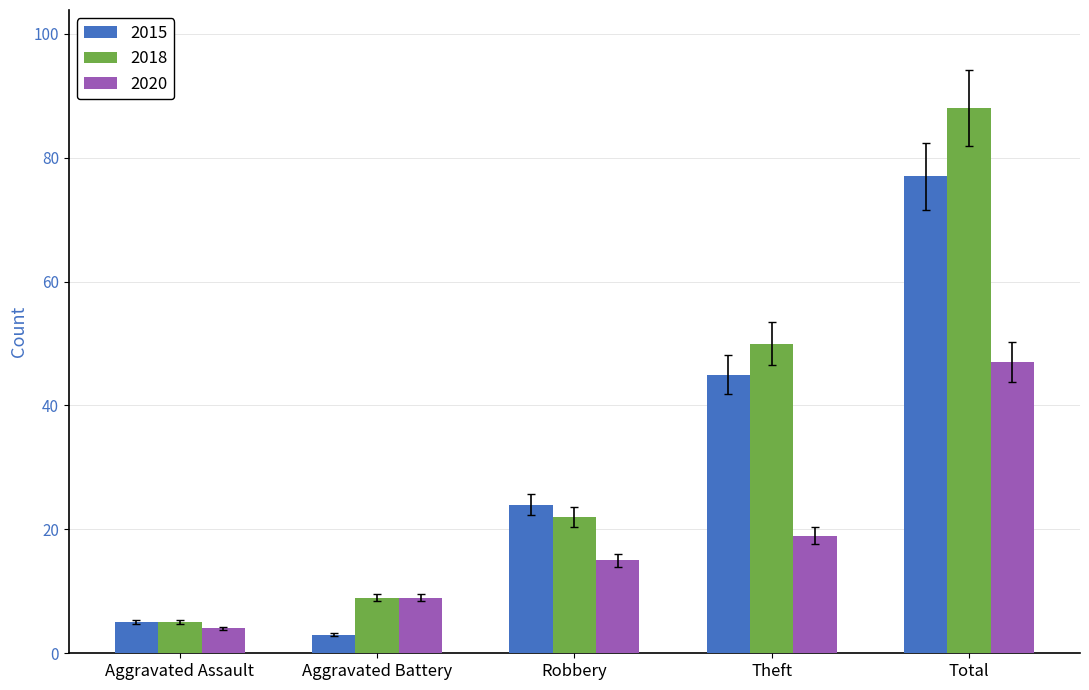

Between Aggravated Battery and Total, which series saw the biggest shift?

2018